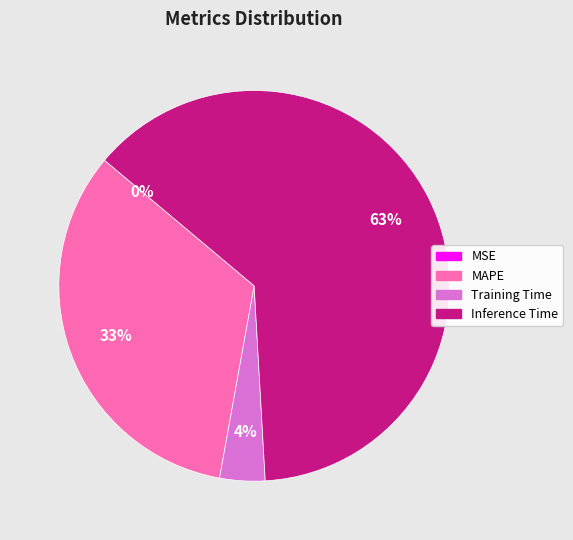

To the nearest percent, what is the average slice percentage?

25%